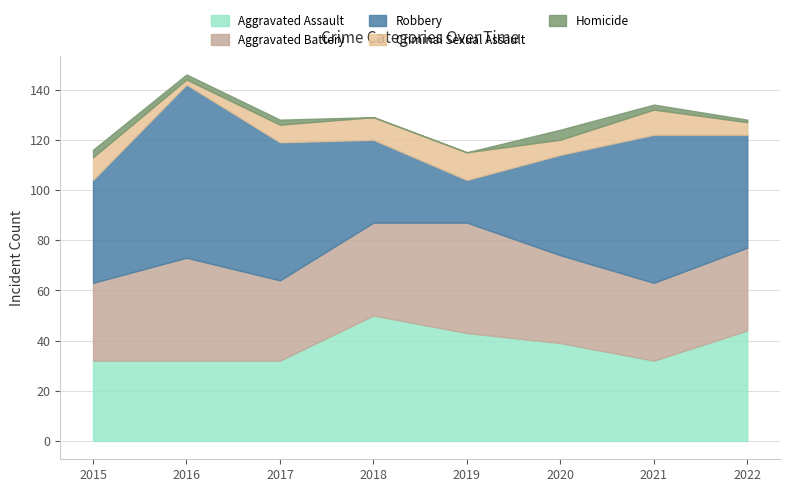

True or false: Homicide has more than 0 interior local peaks.

True